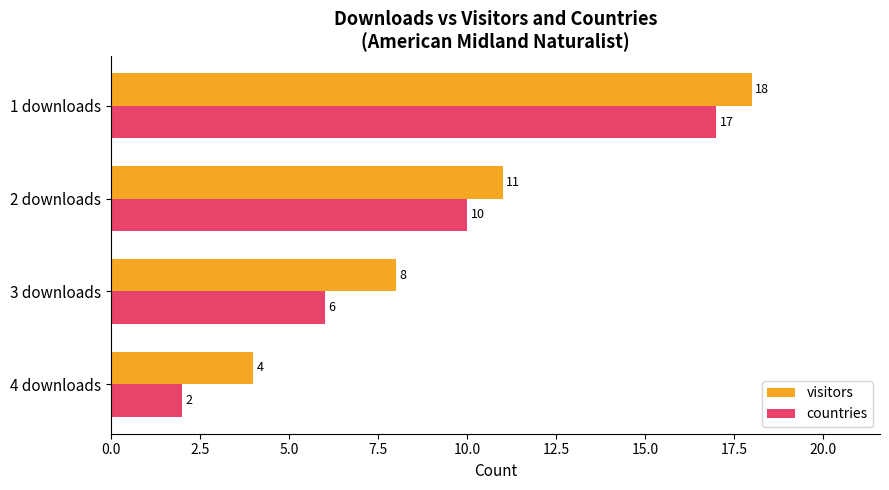

How many data points in visitors are less than 11?

2